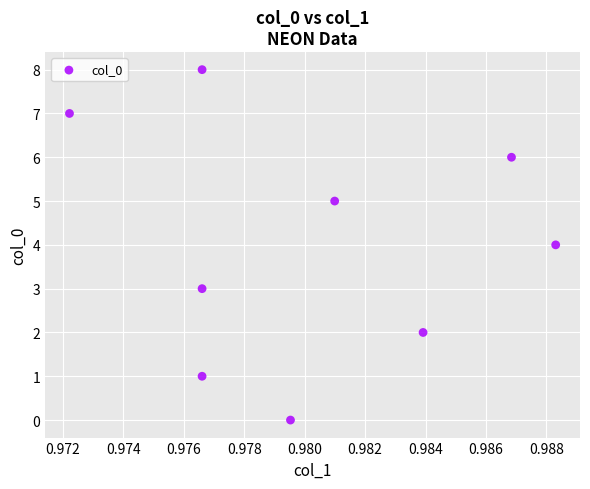

What is the average Y value?

4